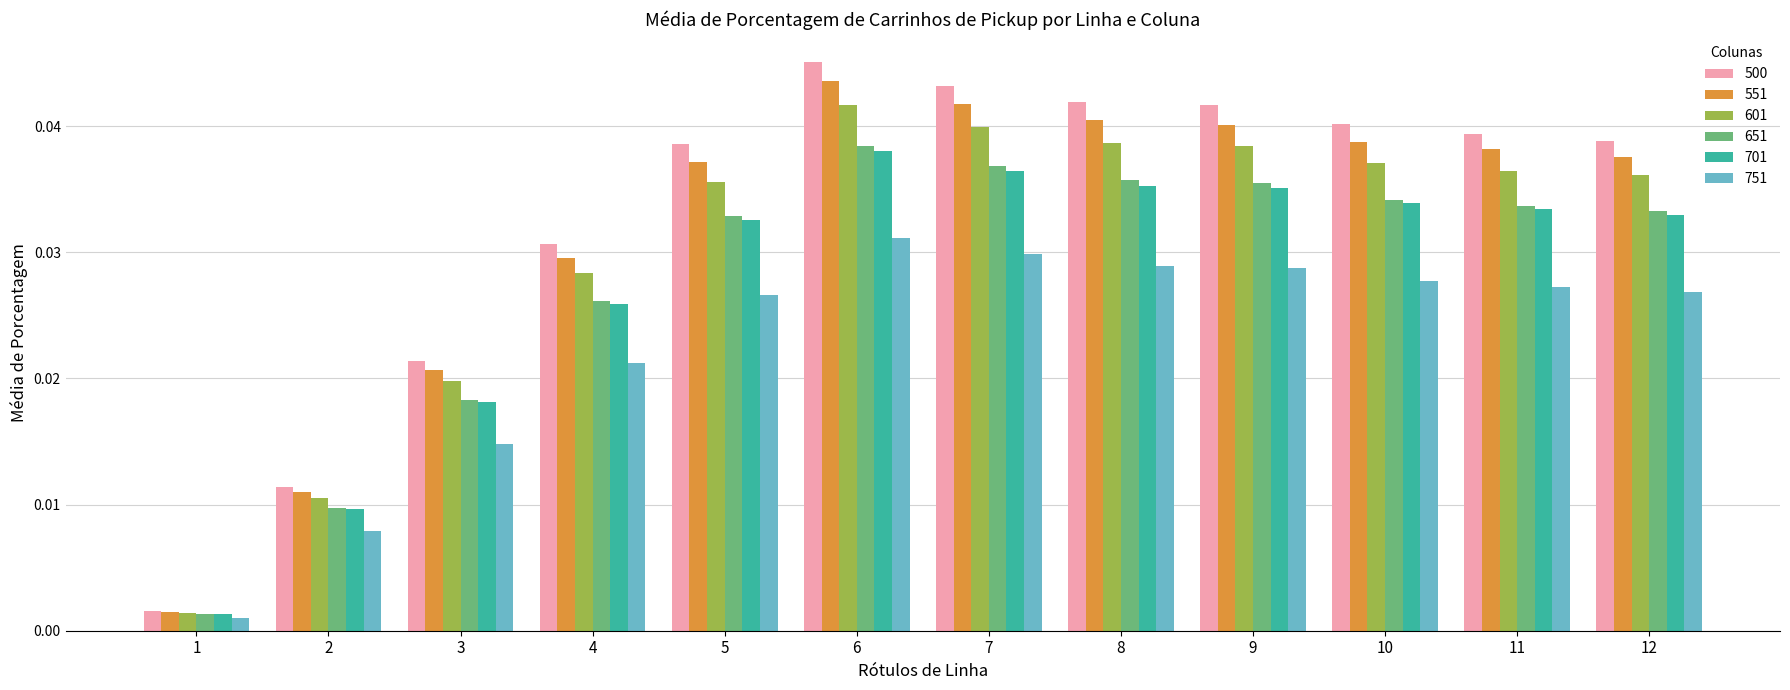

Where is 701 nearest to the value 0?

1